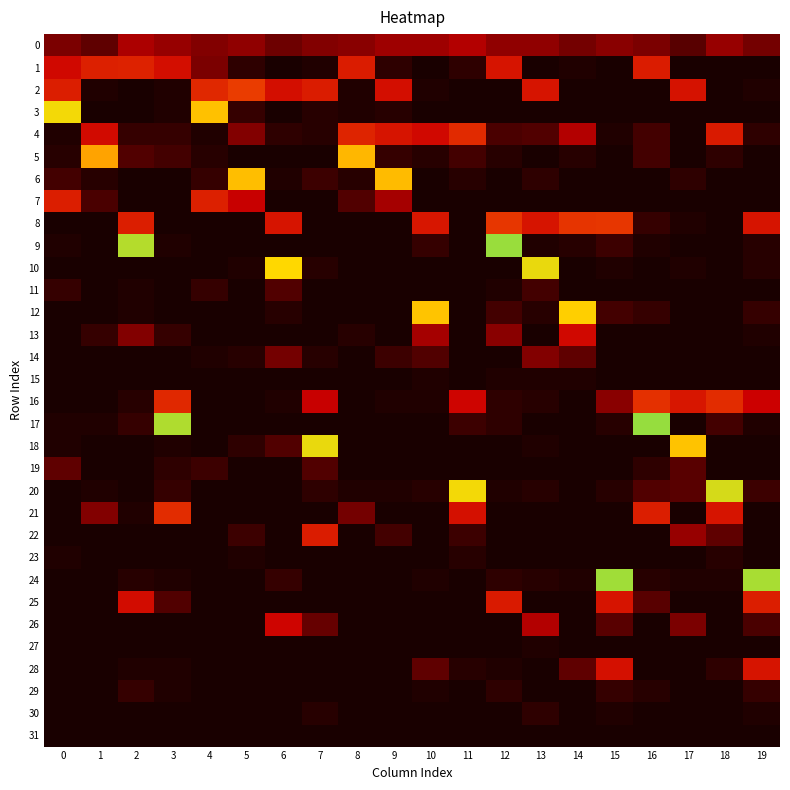

Count the number of categories in the chart.

20